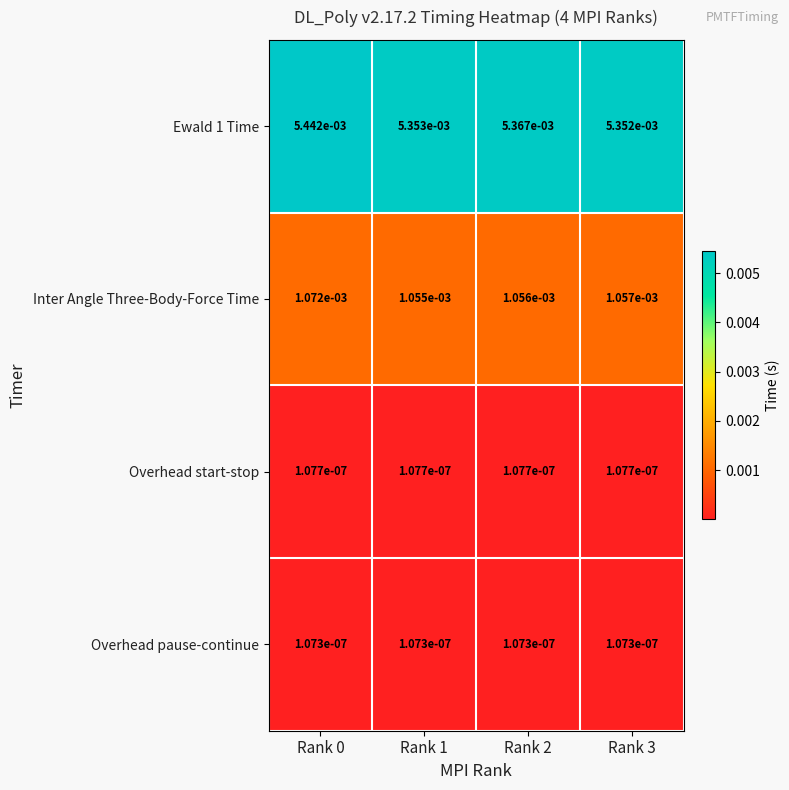

Which series has the largest total across all categories?

Ewald 1 Time